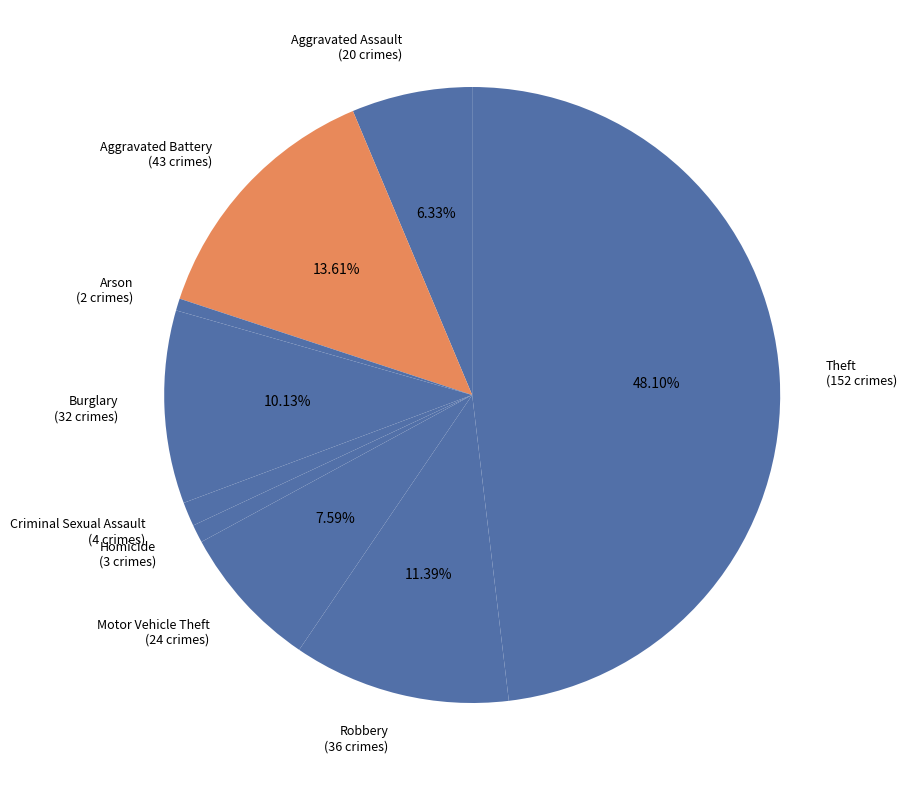

What is the ratio of the value at Robbery (36 crimes) to the value at Criminal Sexual Assault (4 crimes)?

9.0